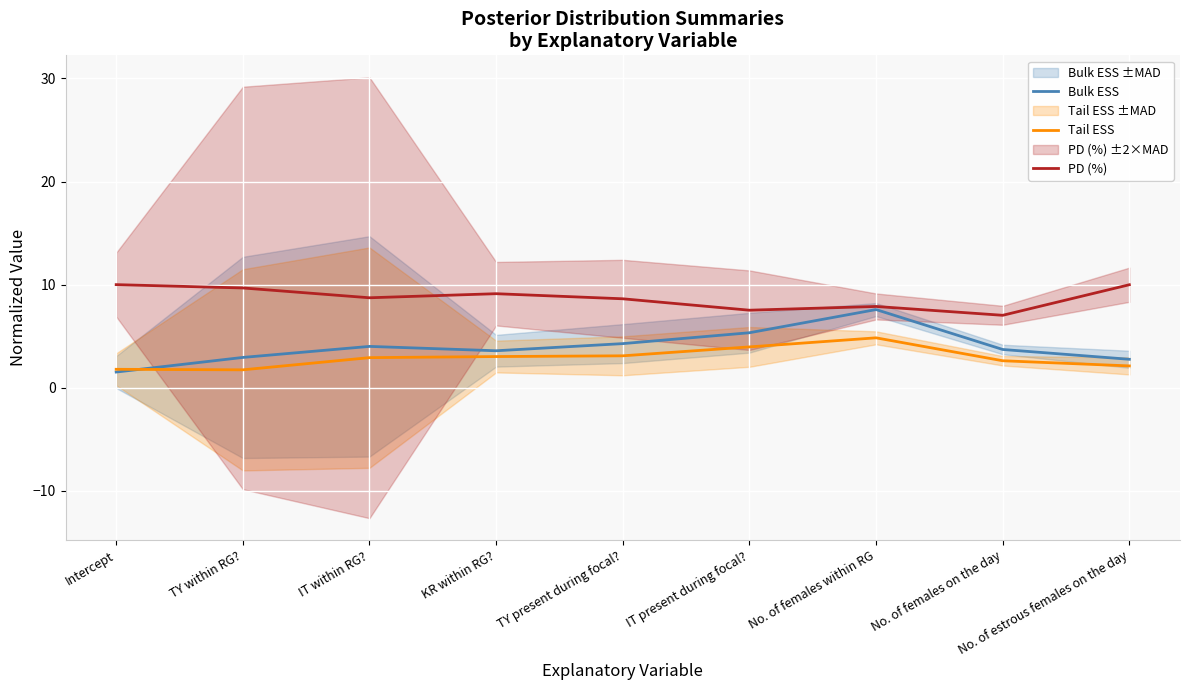

What are all the series names shown in the legend?

Bulk ESS, Tail ESS, PD (%)